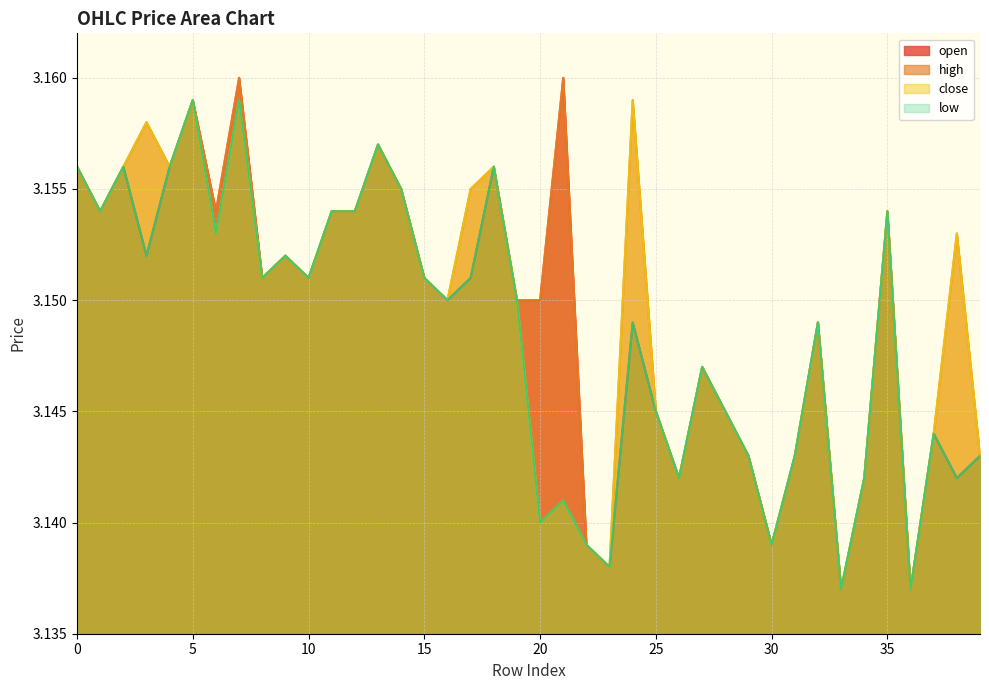

What are all the series names shown in the legend?

open, high, close, low